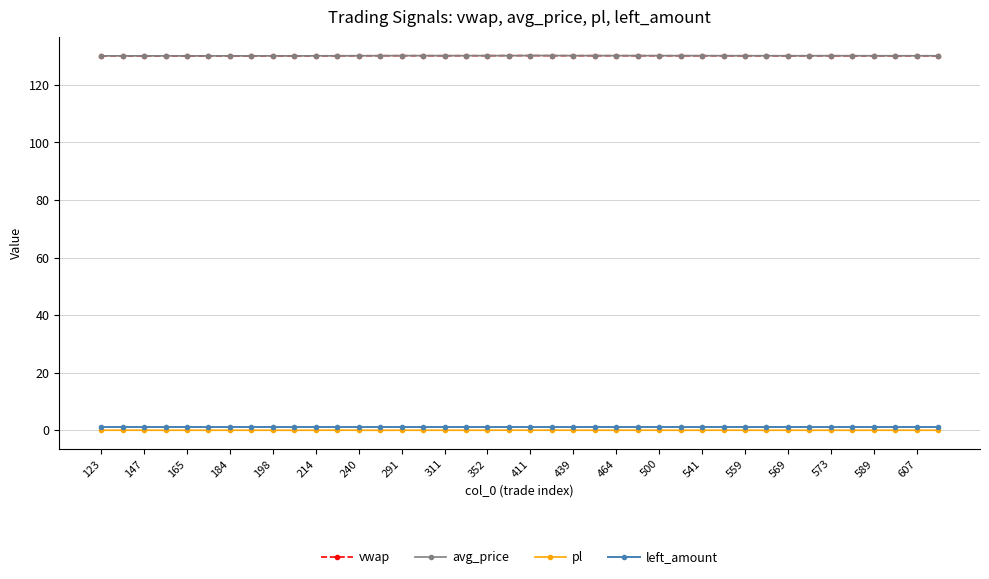

At how many categories does at least one series exceed 103?

40